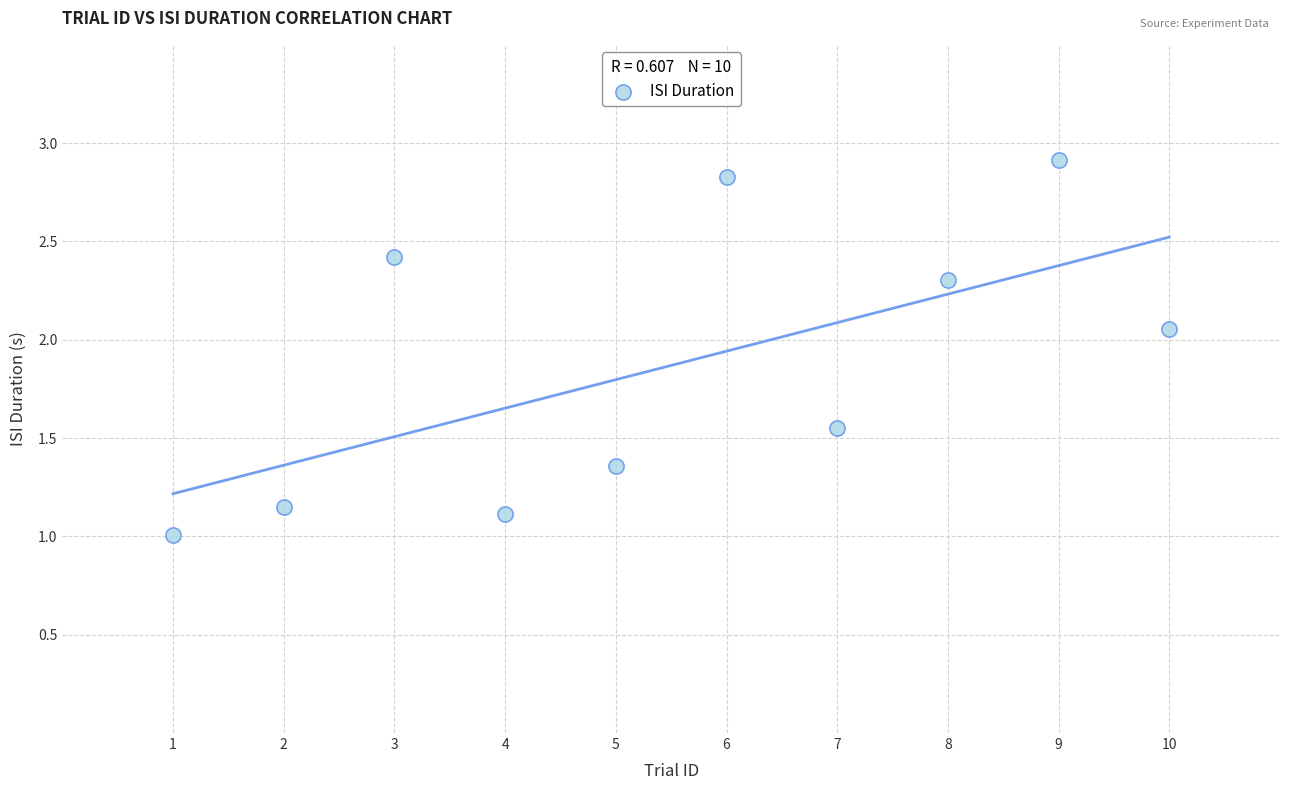

What is the range of Y values (max minus min)?

1.9